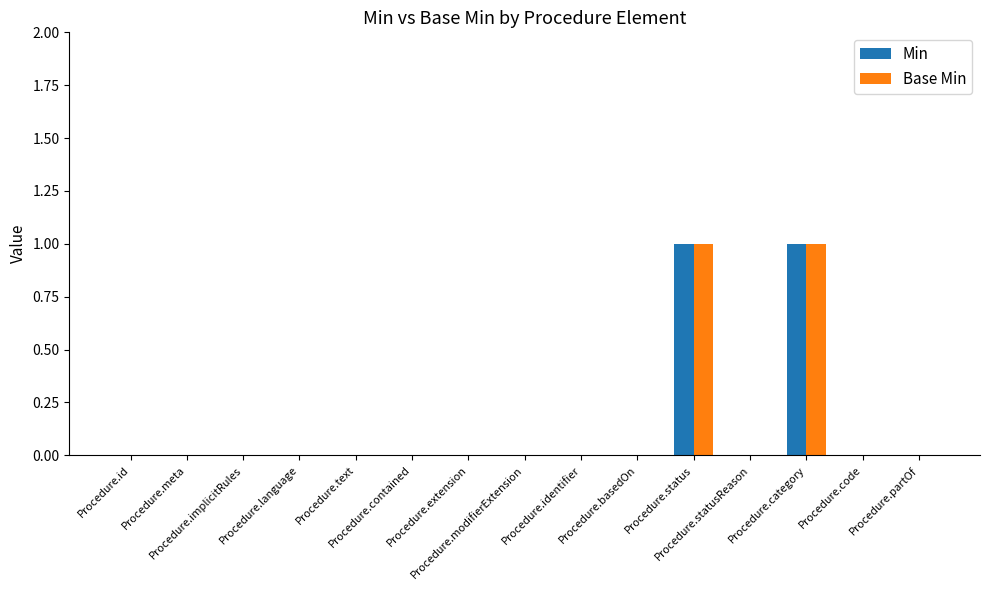

How many series are shown in this chart?

2